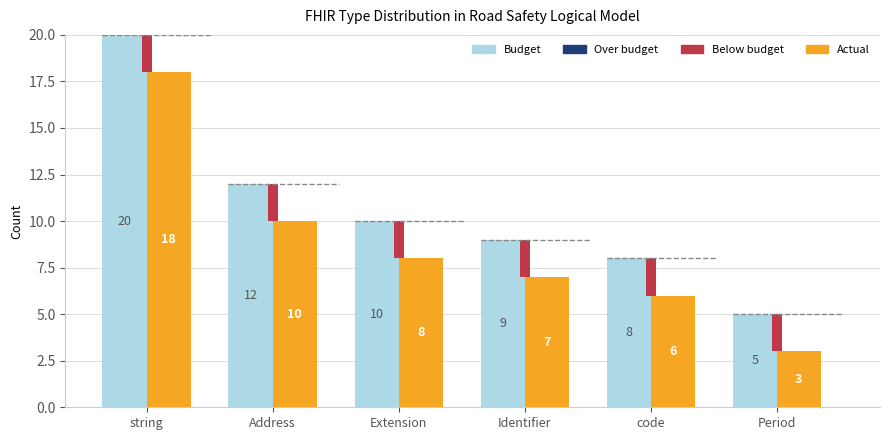

How many groups of bars are there?

6